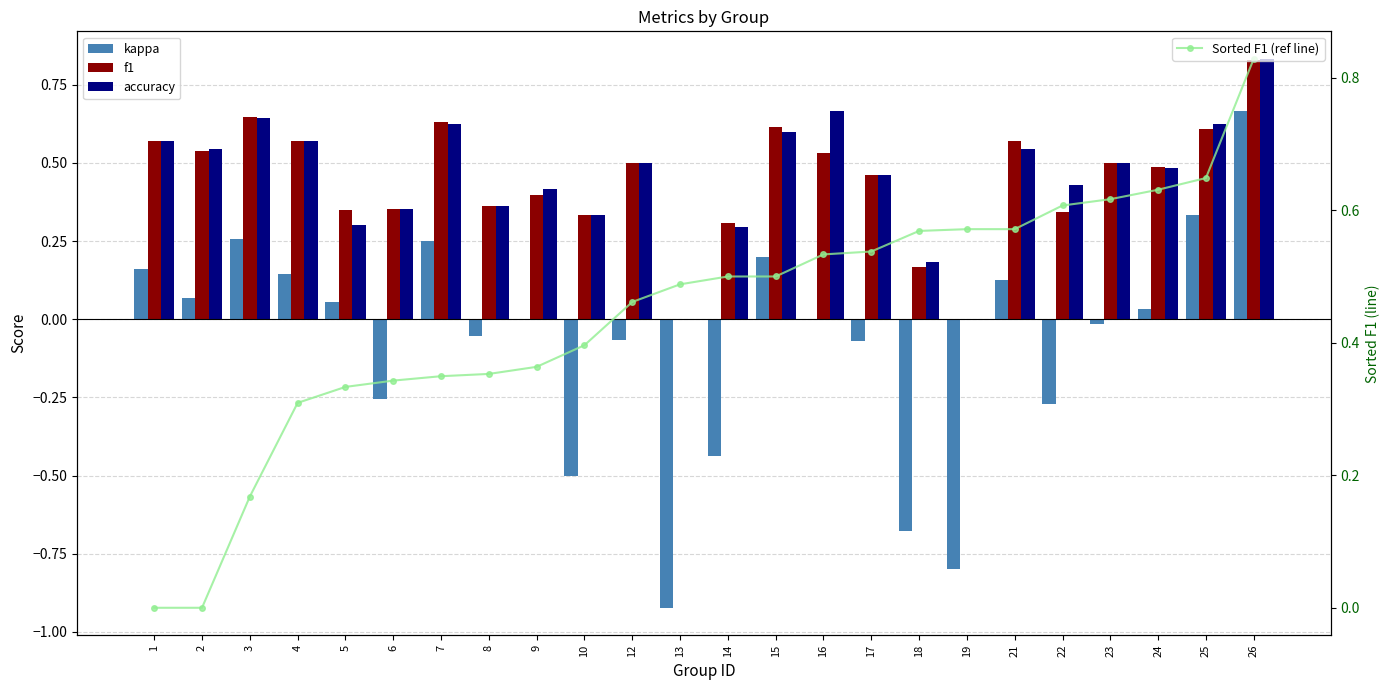

What is the difference between the highest and lowest values at 7?

0.4